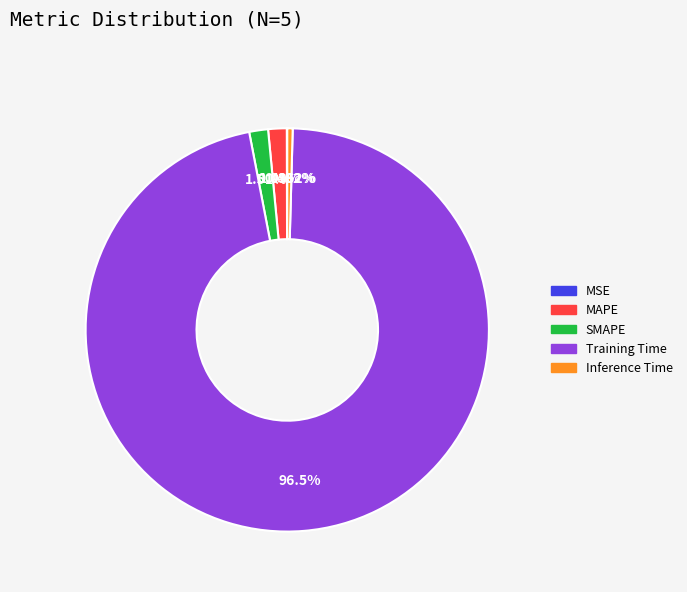

What is the largest slice in the pie chart?

Training Time